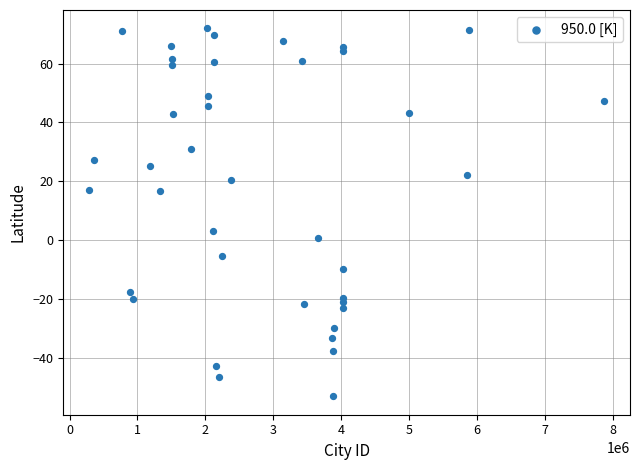

What Y value in the scatter plot is closest to 9?

3.1